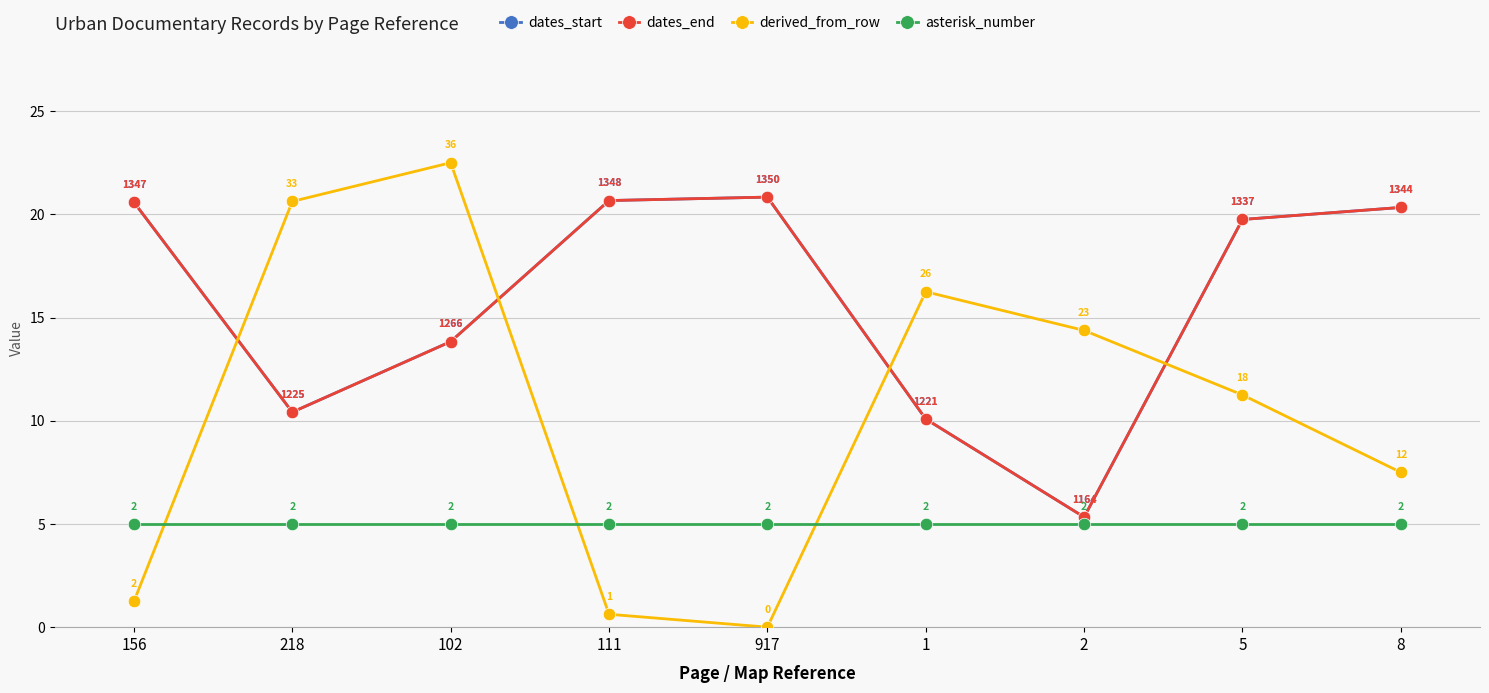

What is the label of the 5th point from the left?

917